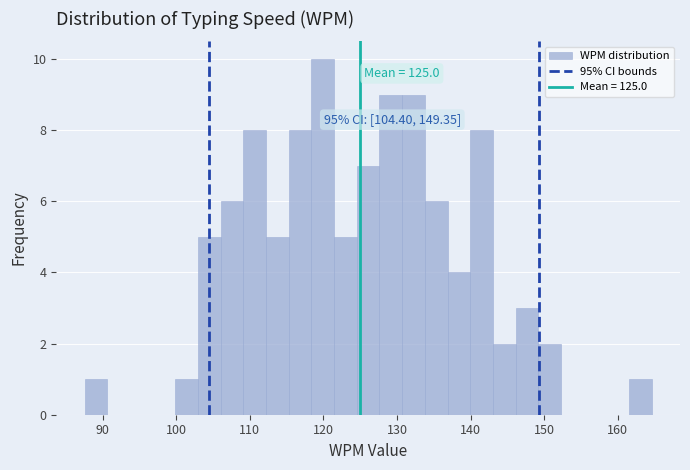

Read against the x-axis, roughly where is the centre of the tallest bar?

120